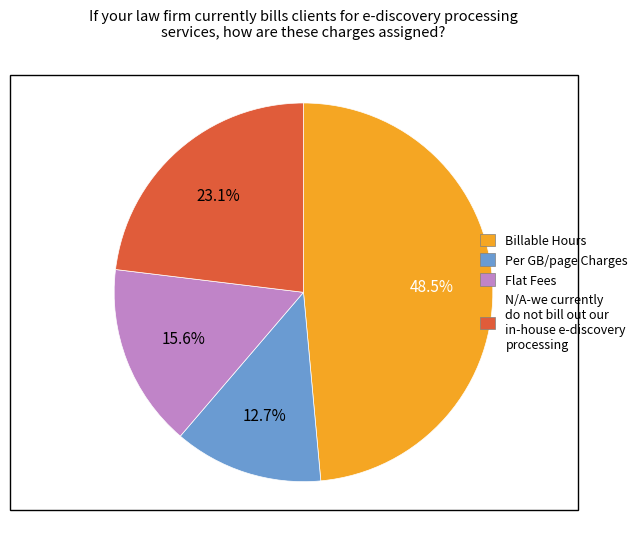

Is there a majority slice in this chart?

No